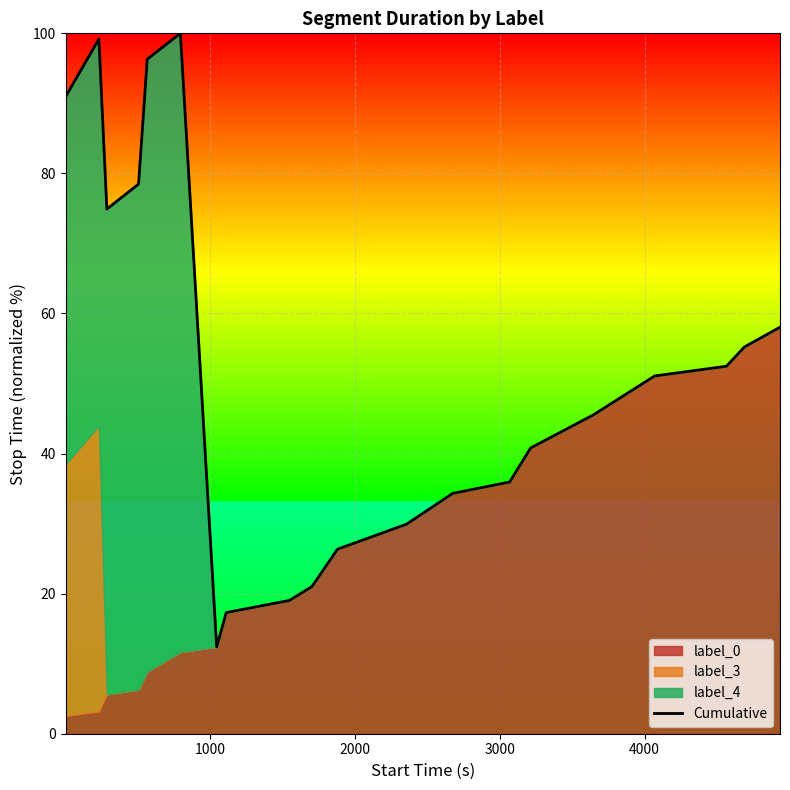

What is the minimum value shown in the chart?

12.4